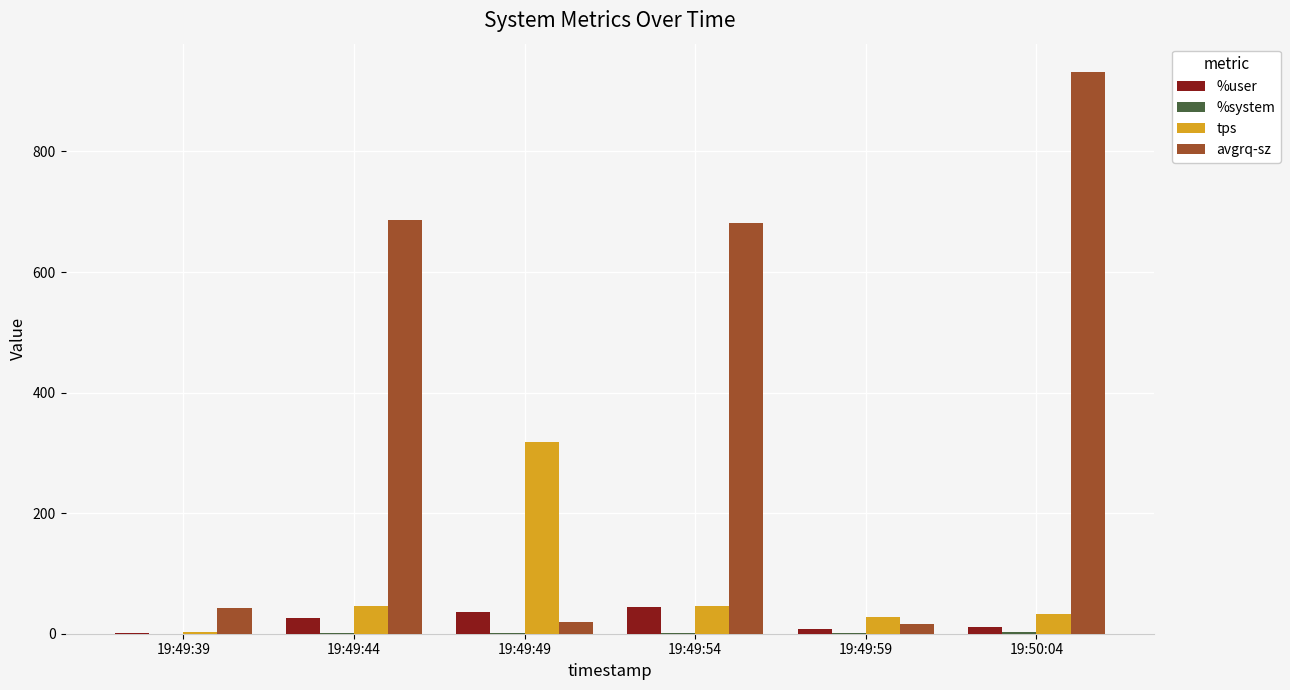

What is the sum of all avgrq-sz values?

2376.9